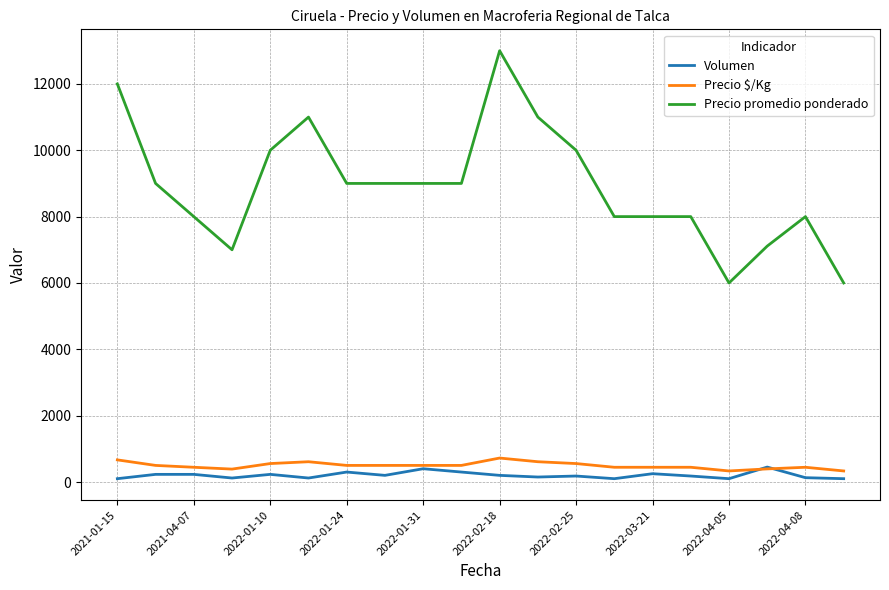

Which series has the largest range (max minus min)?

Precio promedio ponderado